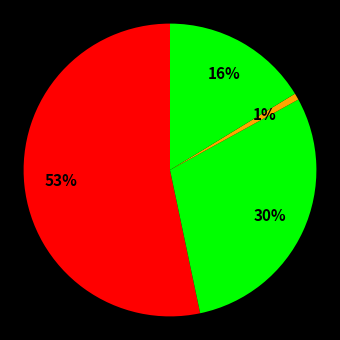

Count the number of slices in the pie.

4